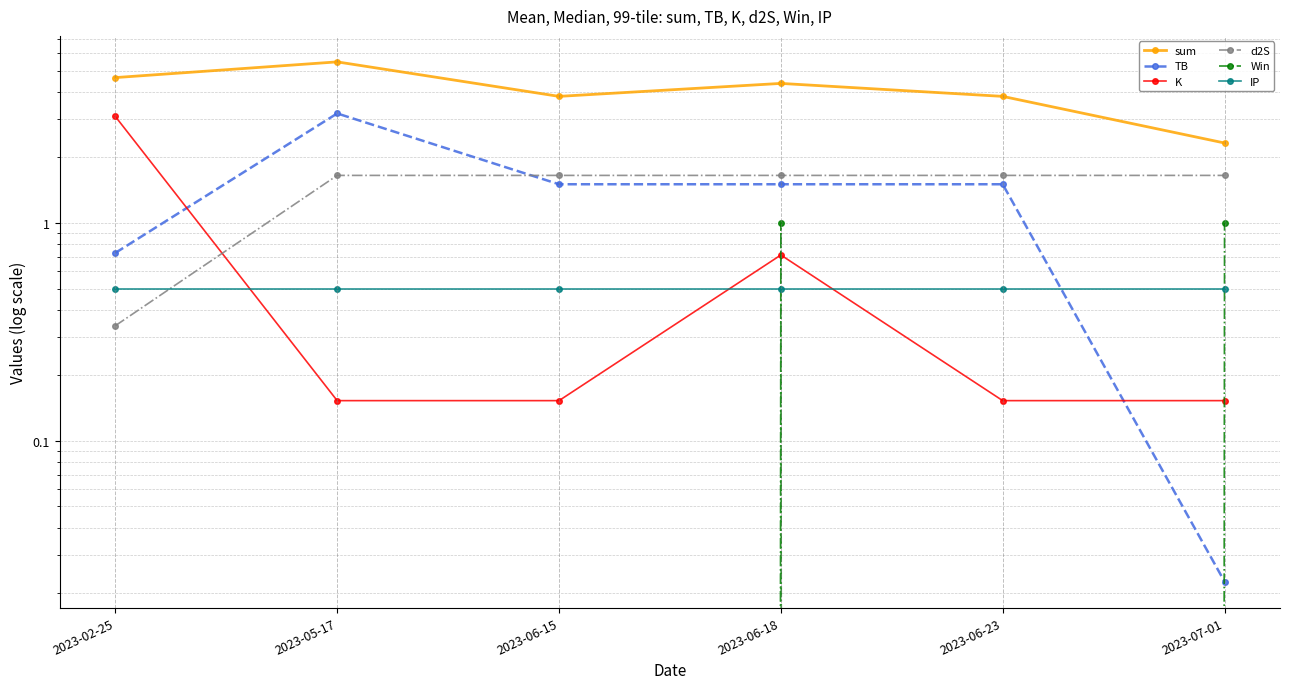

What is the label of the 3rd point from the right?

2023-06-18